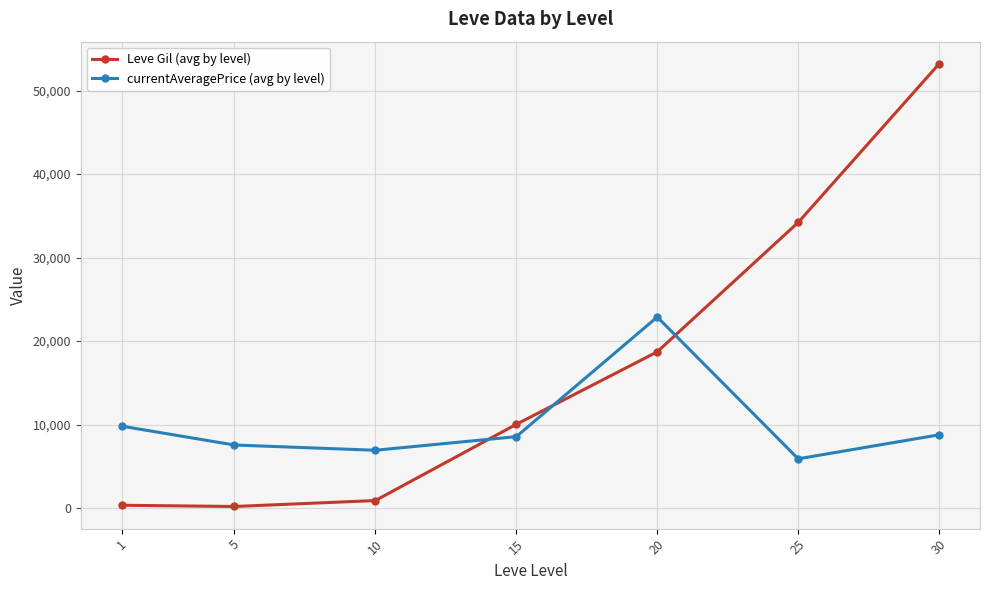

True or false: Leve Gil (avg by level) has more than 2 points higher than both neighbors.

False